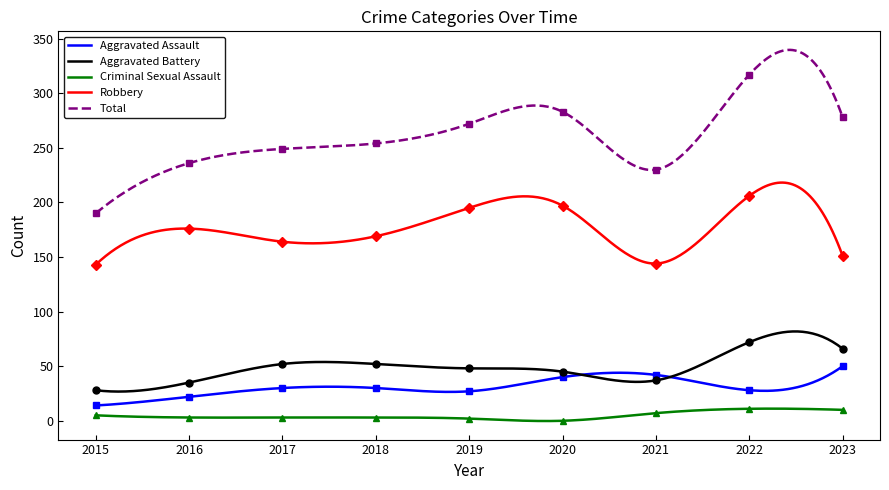

Reading left to right, what are all the values shown in this chart?

Aggravated Assault: 2015=14	2016=22	2017=30	2018=30	2019=27	2020=40	2021=42	2022=28	2023=50
Aggravated Battery: 2015=28	2016=35	2017=52	2018=52	2019=48	2020=45	2021=37	2022=72	2023=66
Criminal Sexual Assault: 2015=5	2016=3	2017=3	2018=3	2019=2	2020=0	2021=7	2022=11	2023=10
Robbery: 2015=143	2016=176	2017=164	2018=169	2019=195	2020=197	2021=144	2022=206	2023=151
Total: 2015=190	2016=236	2017=249	2018=254	2019=272	2020=283	2021=230	2022=317	2023=278